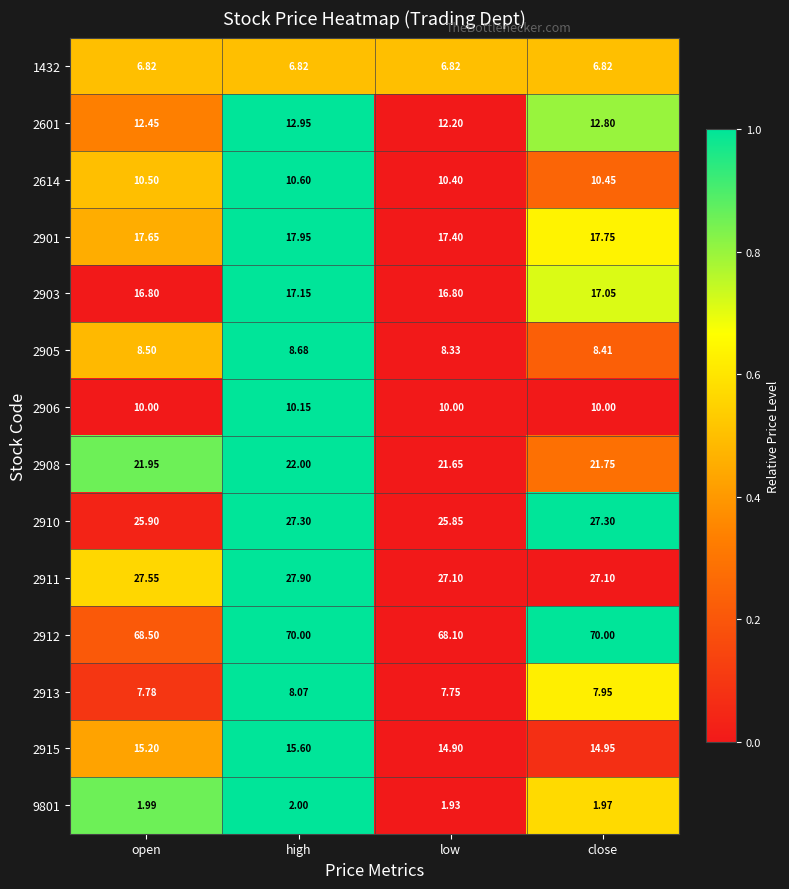

Which category has the highest value in the 2614 series?

high